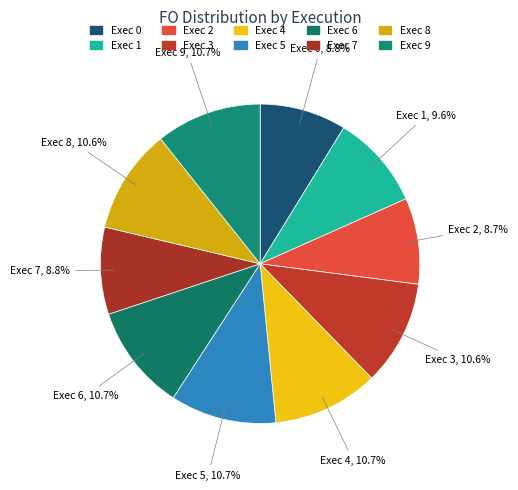

Does any single category account for the majority?

No